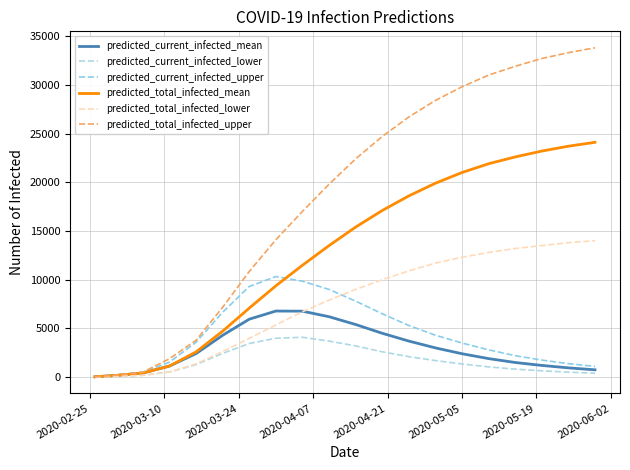

How many lines are shown in the chart?

6